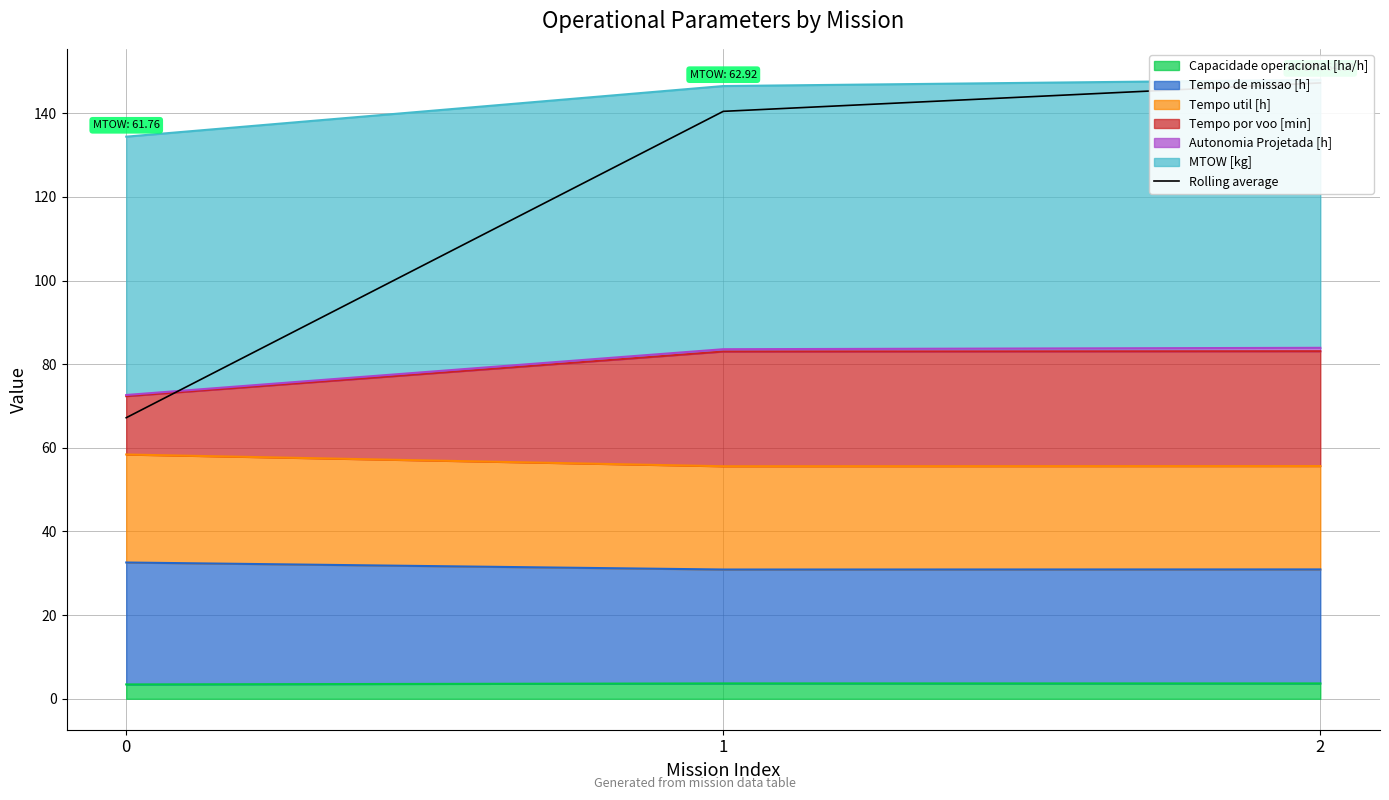

What is the lowest value of the Capacidade operacional [ha/h] series?

3.4